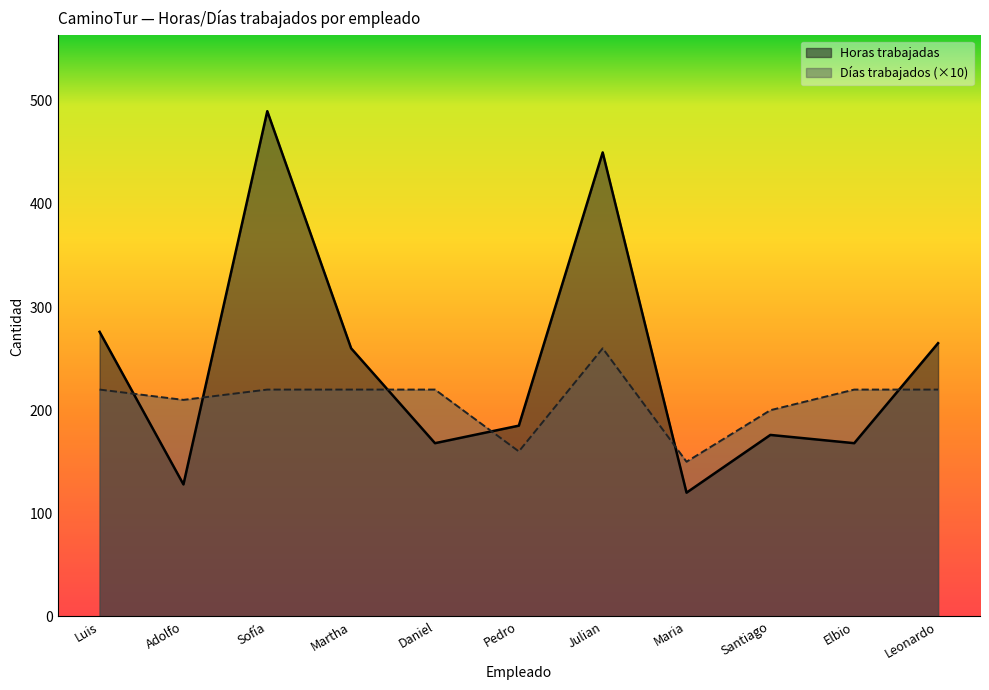

How many points are lower than both their immediate neighbors (excluding endpoints)?

4